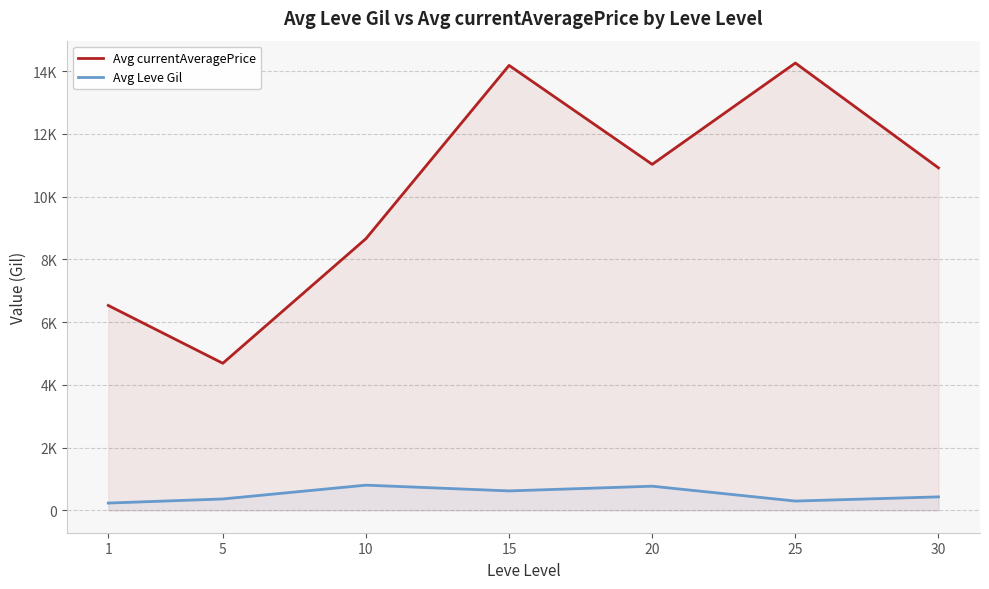

At which category does Avg Leve Gil reach its first local valley?

15